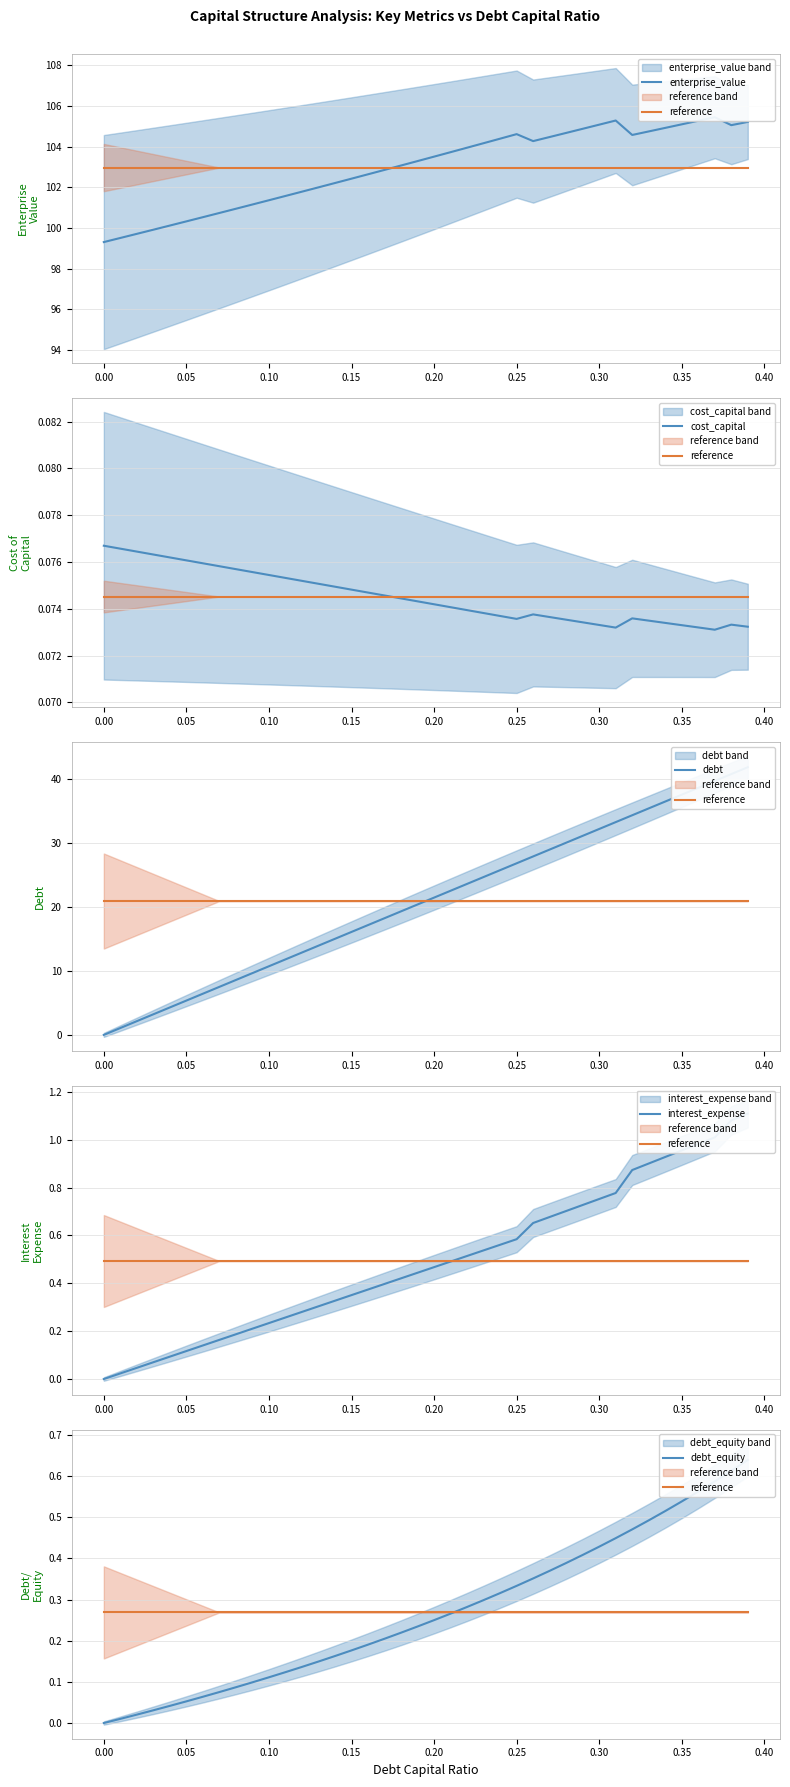

At how many categories does at least one series exceed 14?

40